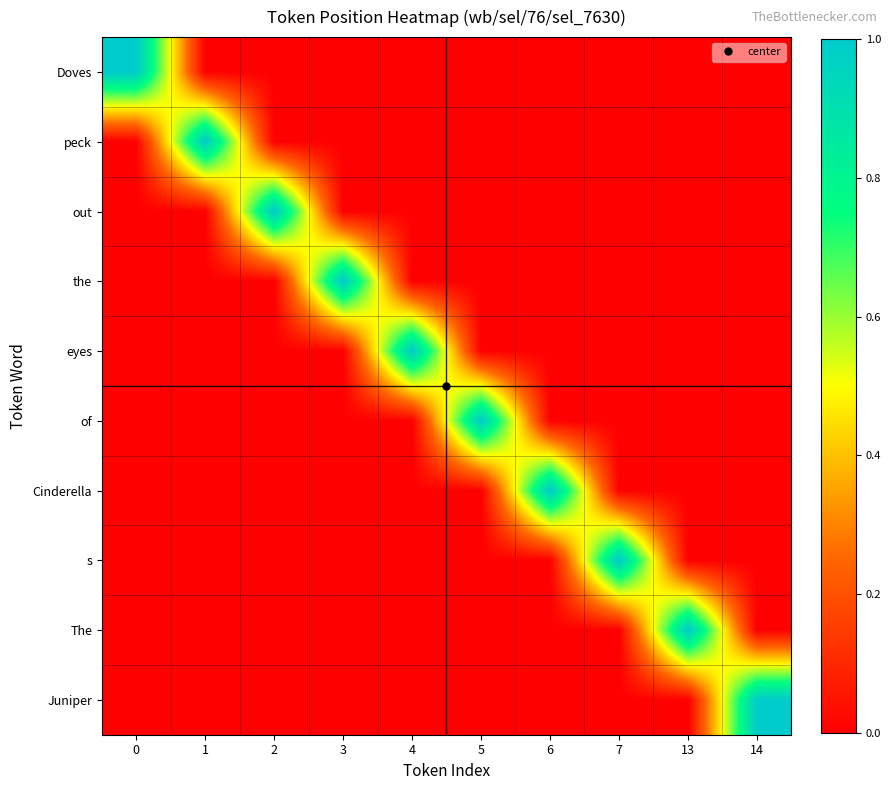

Count the number of categories in the chart.

10